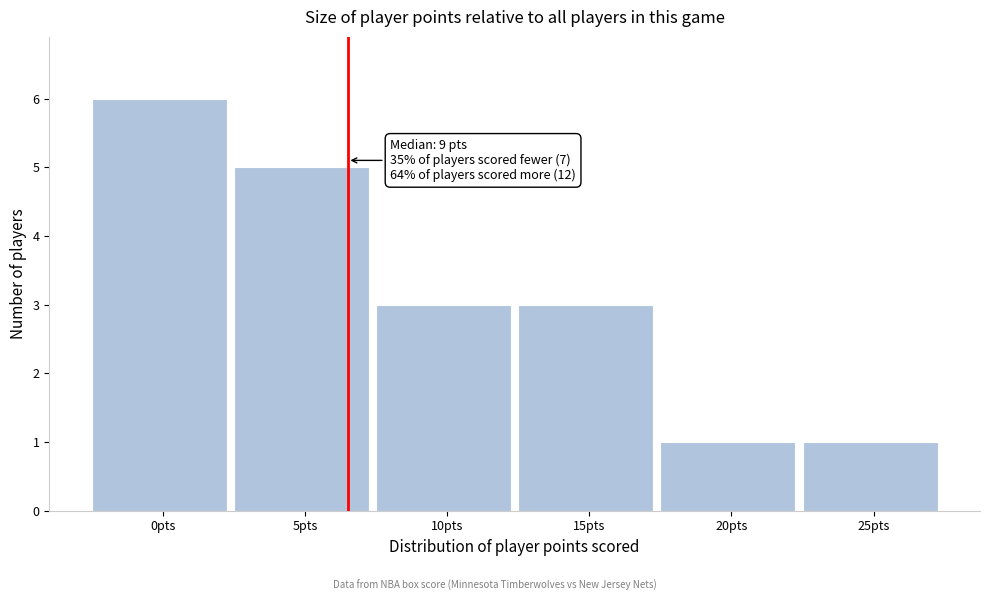

Reading right to left, extract all data points from this chart.

1	1	3	3	5	6